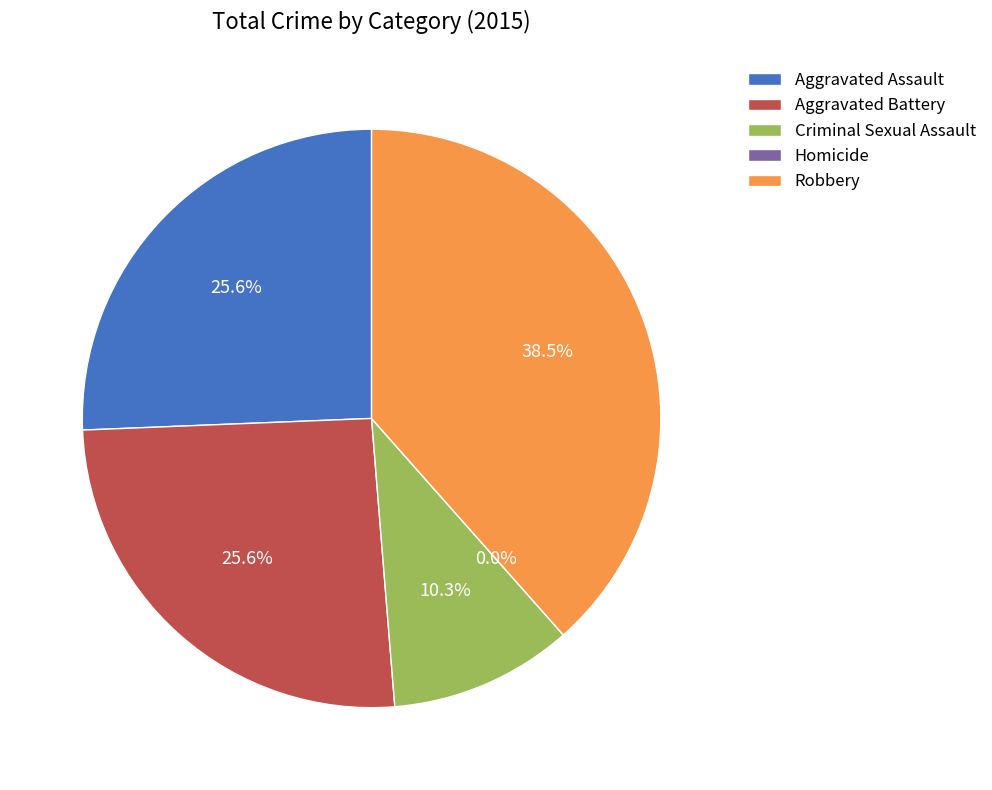

Is the sum of Aggravated Assault and Robbery greater than half?

Yes